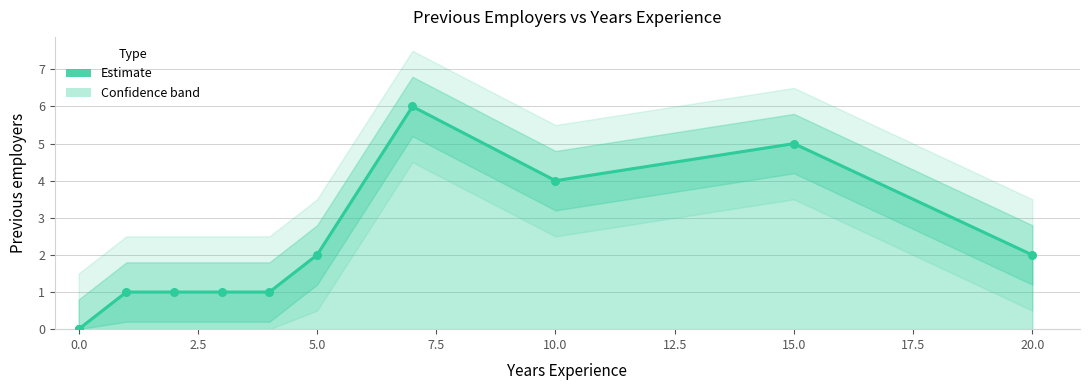

What is the change in value from 20 to 15?

+3